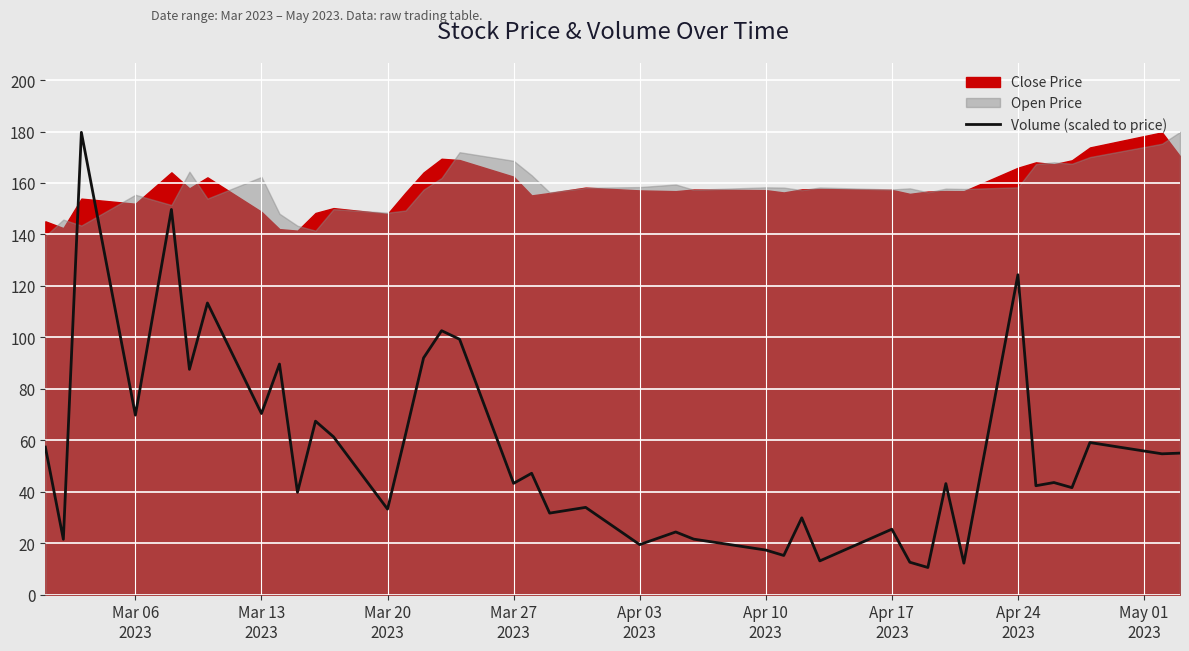

What is the lowest value of the Volume (scaled to price) series?

10.6